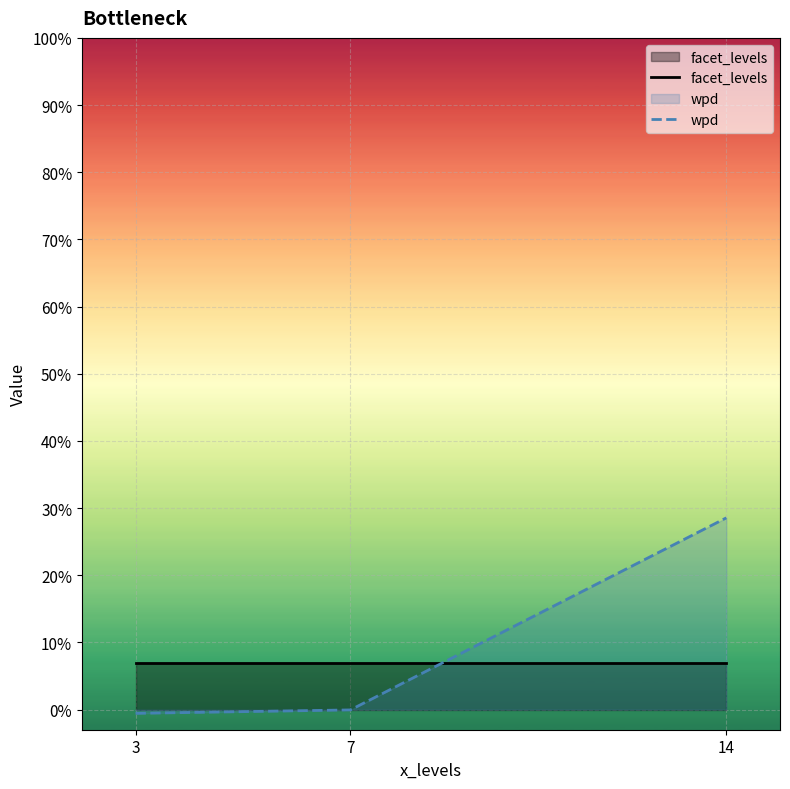

Reading left to right, extract all data points from this chart.

facet_levels: 7.0	7.0	7.0
wpd: -0.6	-0.1	28.5